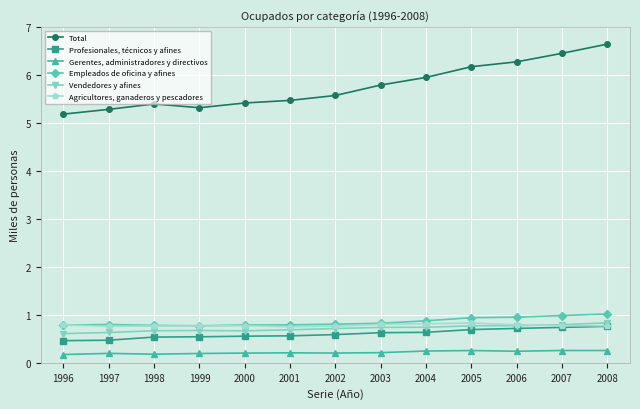

Does the chart display data point markers on the line(s)?

Yes